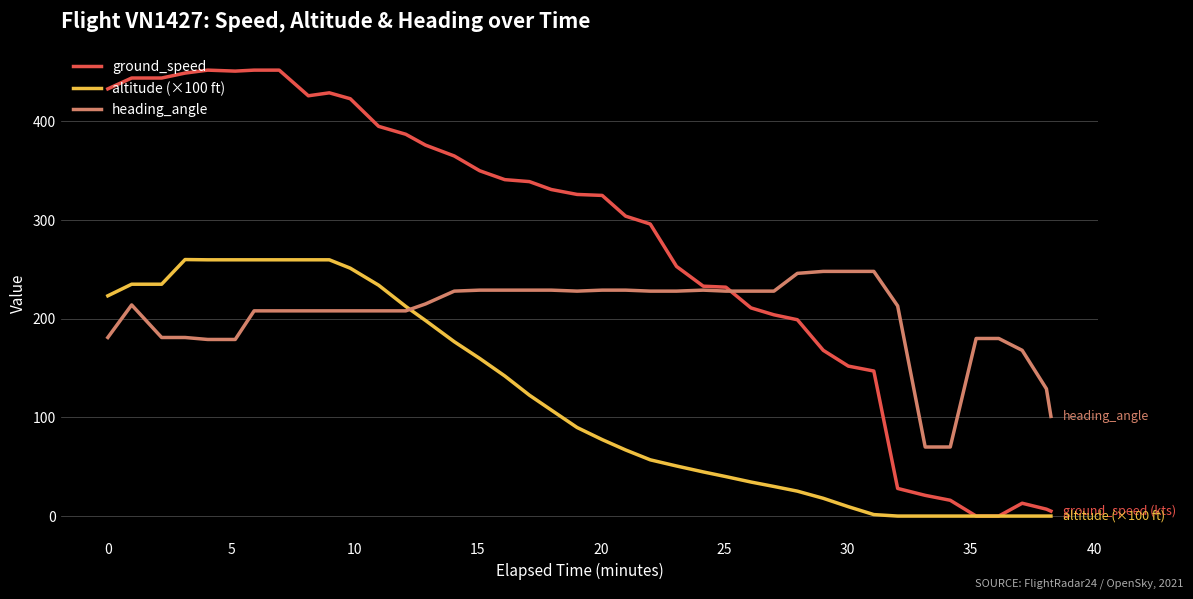

Which series has the largest total across all categories?

ground_speed